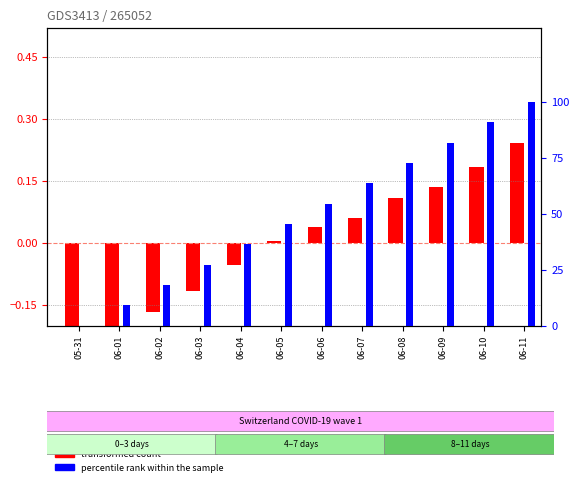

Which series has the widest spread of values?

percentile rank within the sample